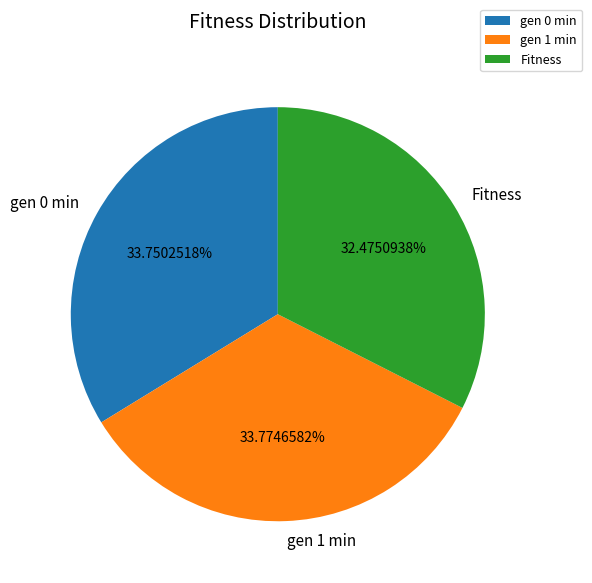

What is the smallest slice in the pie chart?

Fitness